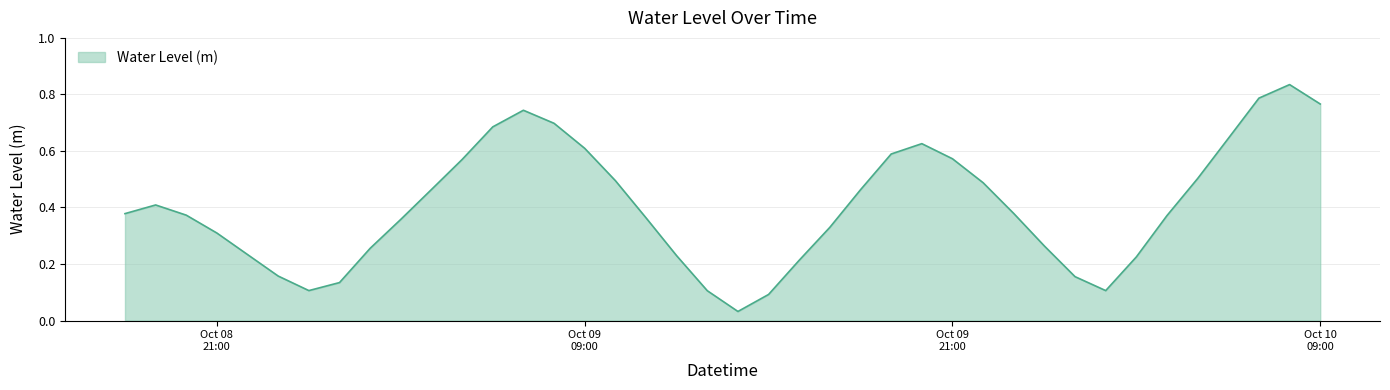

How many lines are shown in the chart?

1